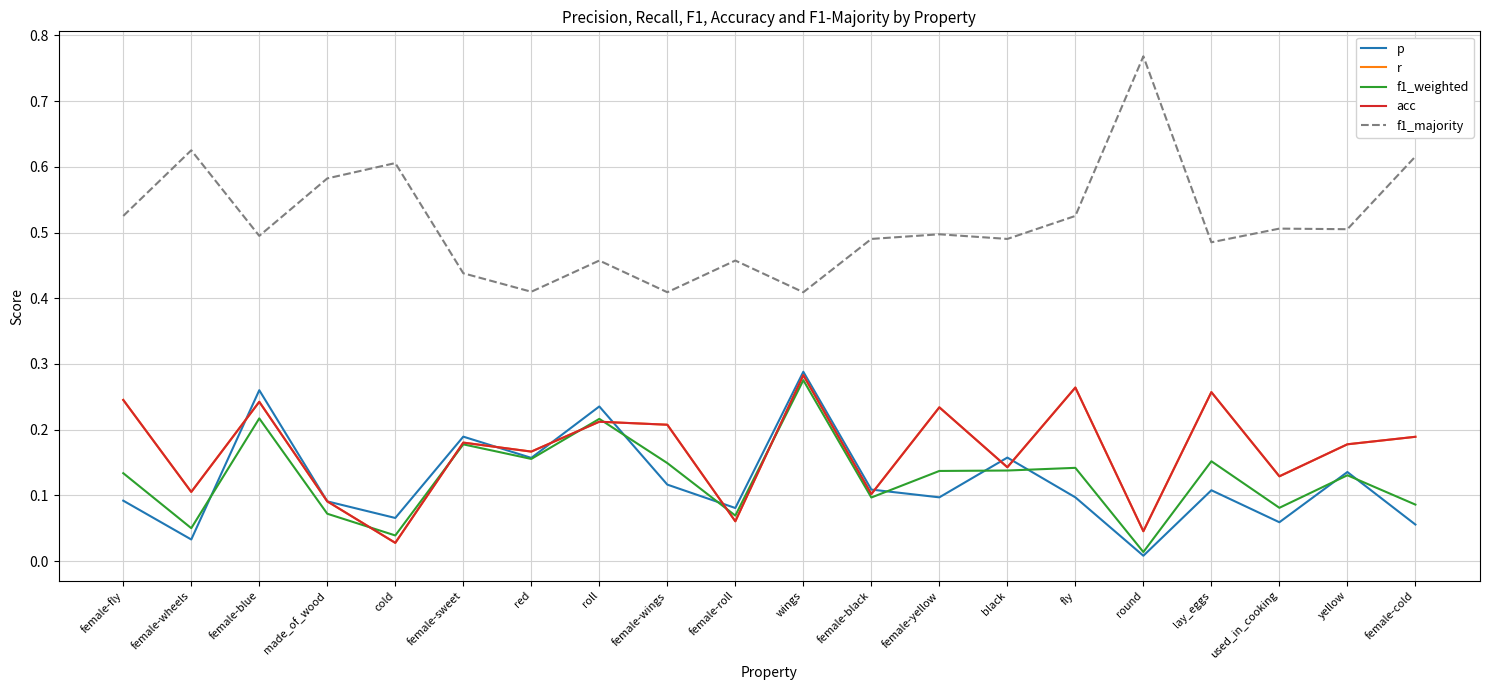

Does the chart display data point markers on the line(s)?

No